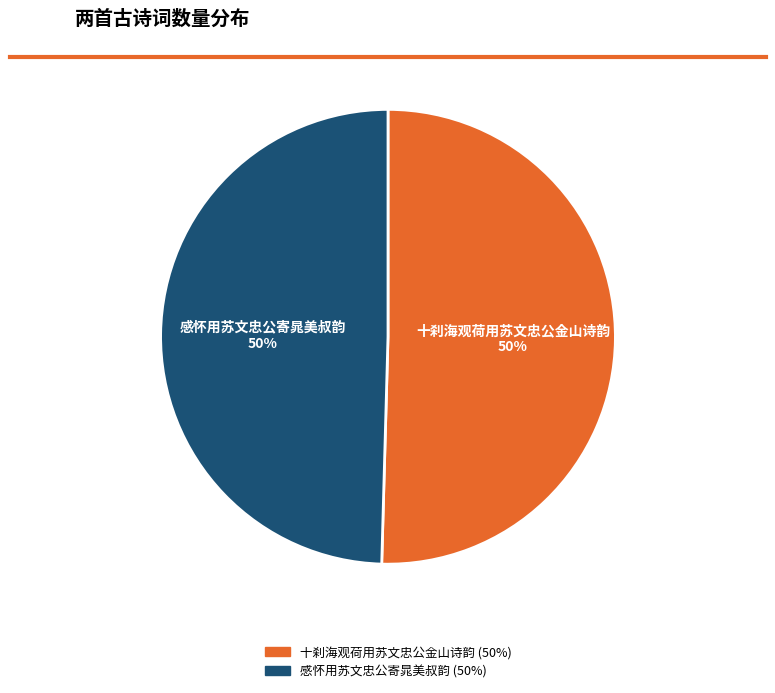

Count the number of slices in the pie.

2